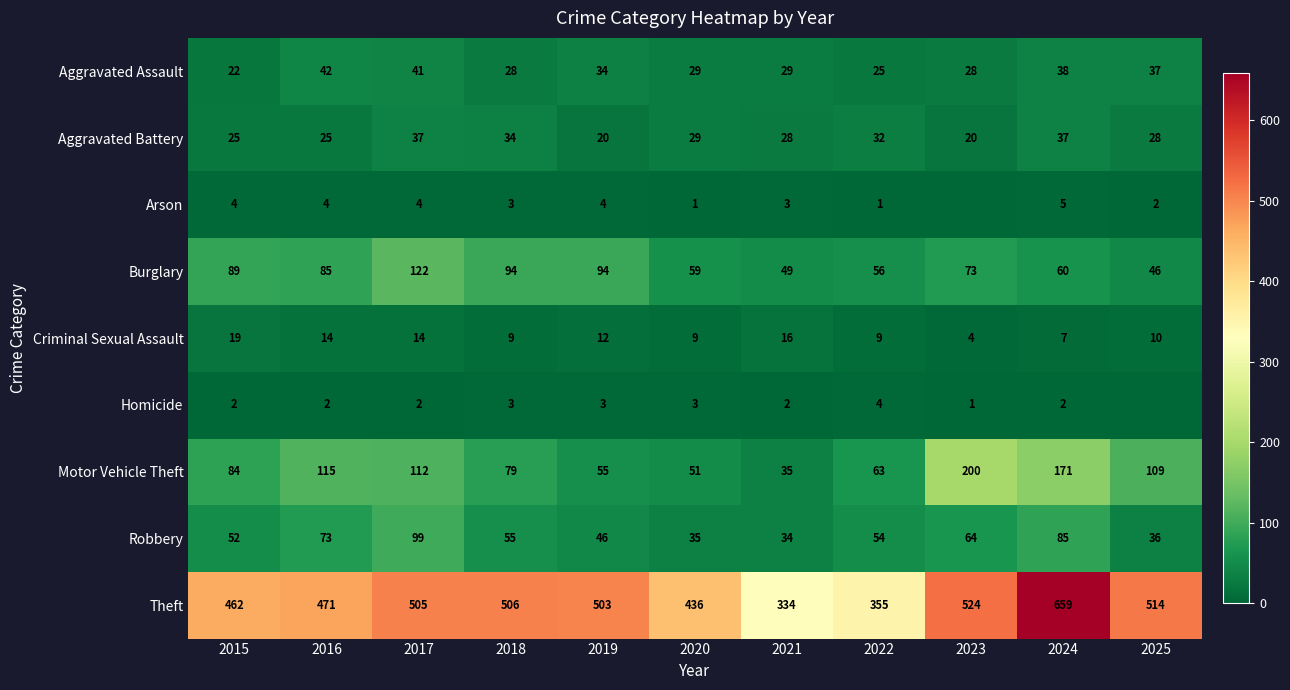

Is the value of Motor Vehicle Theft at 2016 greater than the value of Aggravated Assault at 2024?

Yes